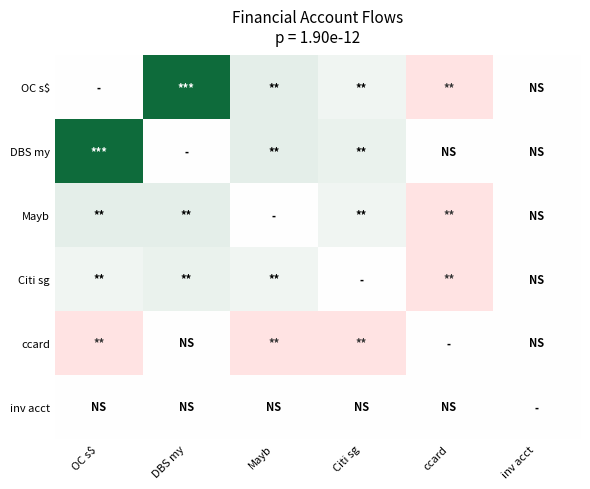

What is the total value across all series at OC s$?

7232.8